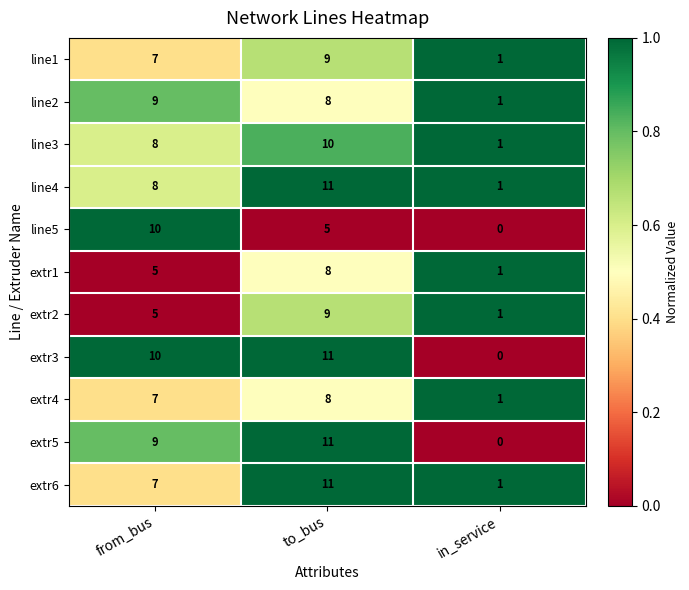

True or false: line5 has a value of -5 at in_service.

False